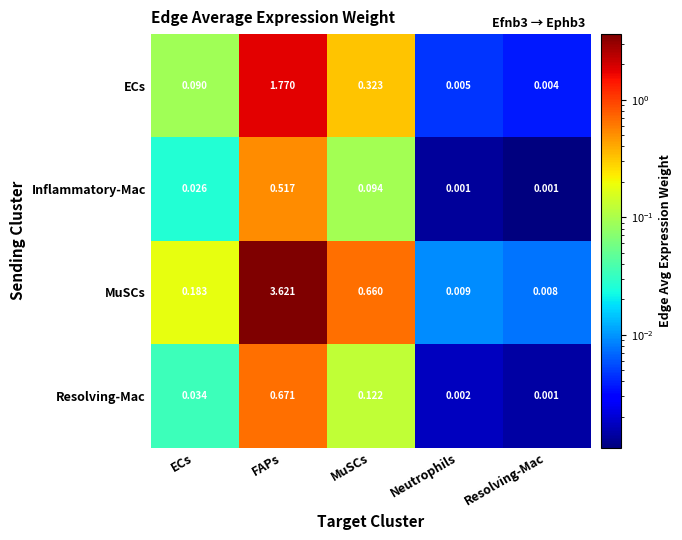

At which label does Inflammatory-Mac reach its peak?

FAPs